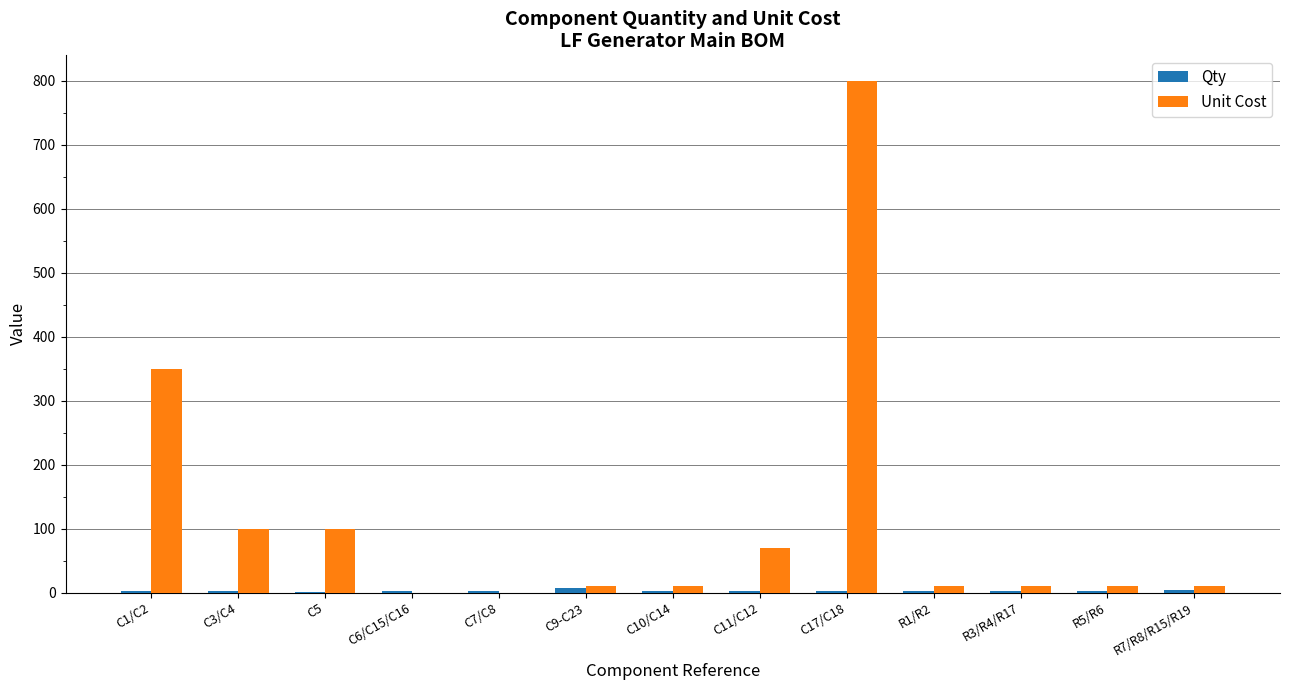

What is the maximum value shown in the chart?

800